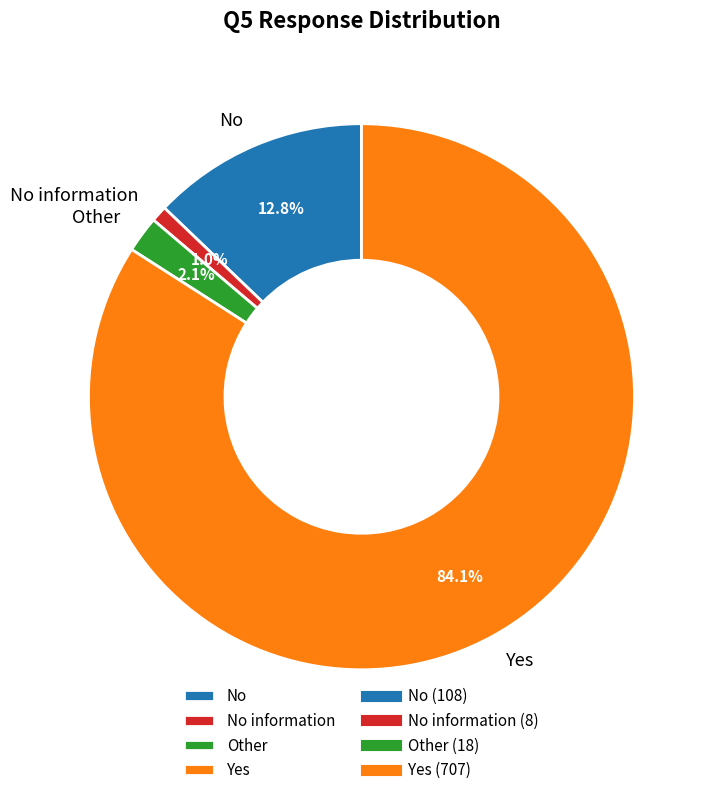

Is the sum of Yes and No information greater than half?

Yes